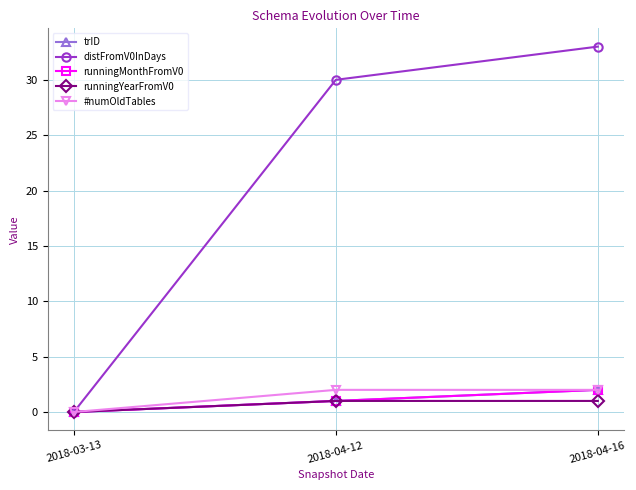

What is the spread (max minus min) of values at 2018-04-12?

29